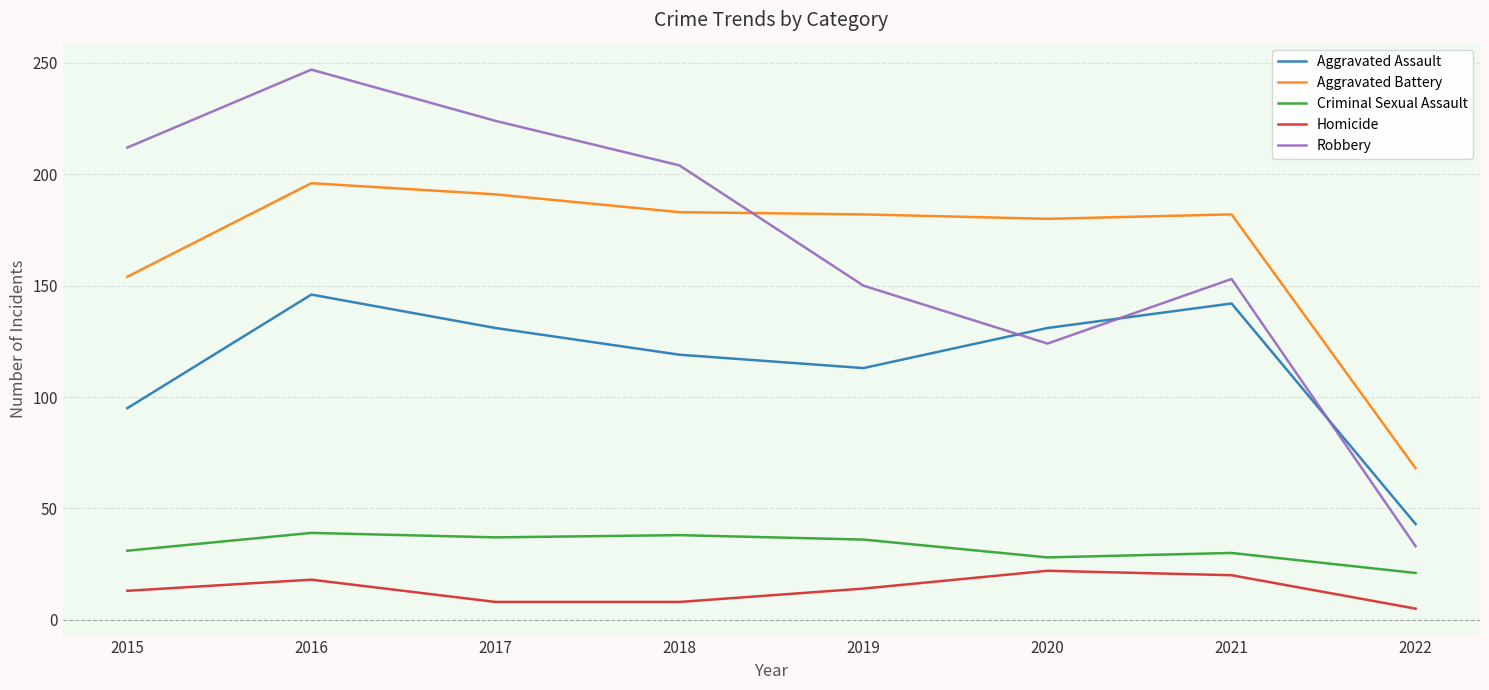

What is the difference between the maximum and second lowest values in the Criminal Sexual Assault series?

11